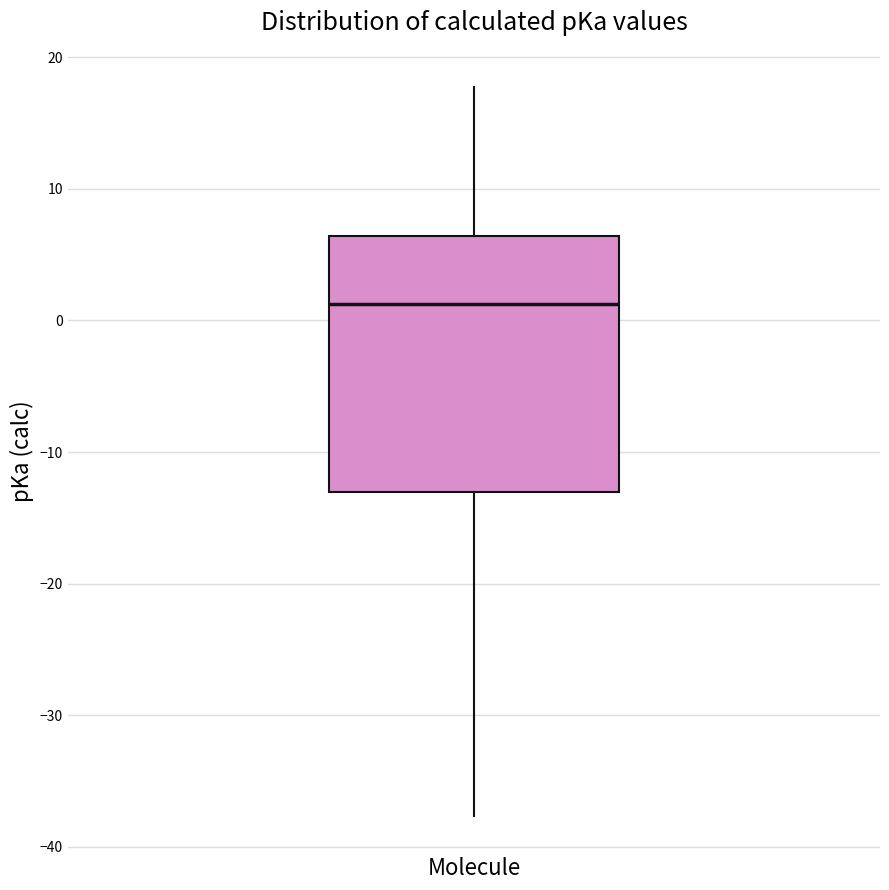

Read this box plot against the y-axis: the position of the median line, the range covered by the box, and the ends of both whiskers. The values are not printed on the chart, so give them approximately, as read against the axis.

median 1, box -13 to 6, whiskers -38 to 18